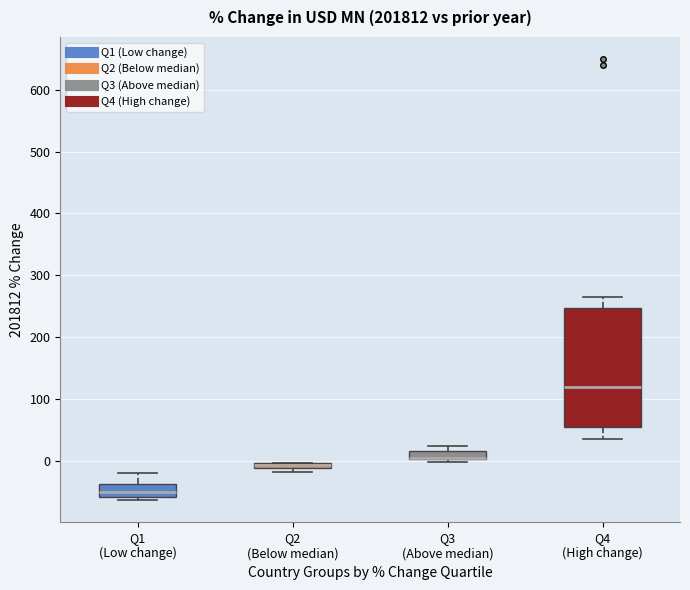

Where is the lower edge of the box for Q3 (Above median) on the y-axis? The values are not printed on the chart, so give them approximately, as read against the axis.

0